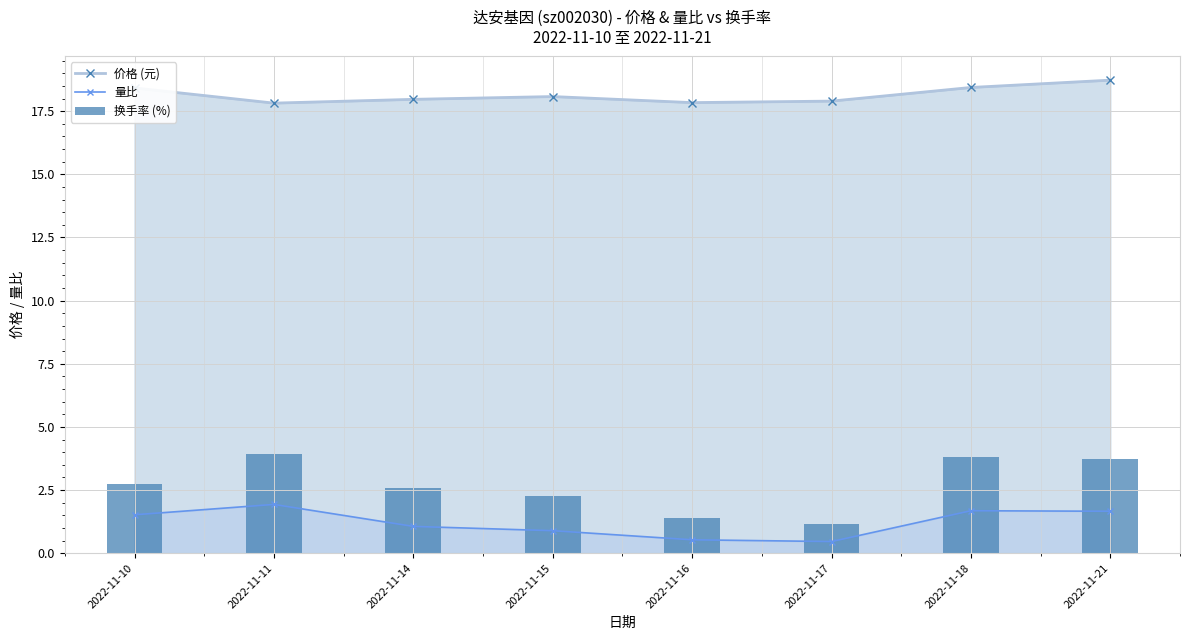

True or false: 量比 and 价格 (元) cross at least once.

False